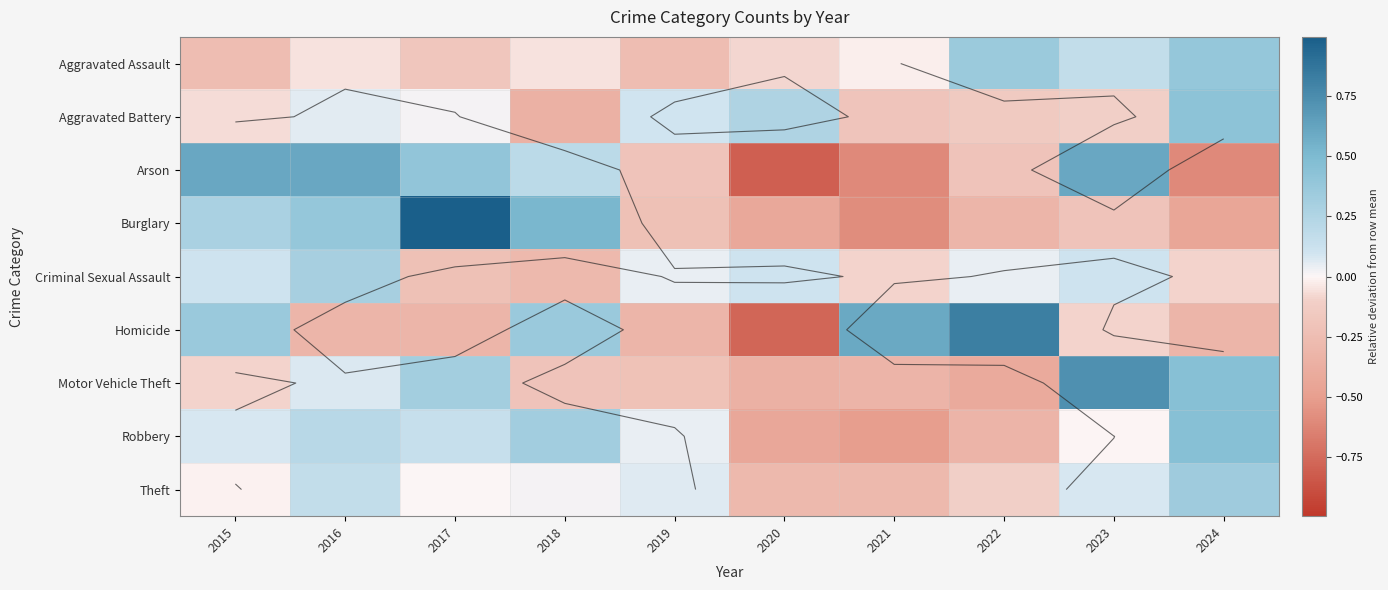

What is the approximate value of Criminal Sexual Assault at 2015?

0.1